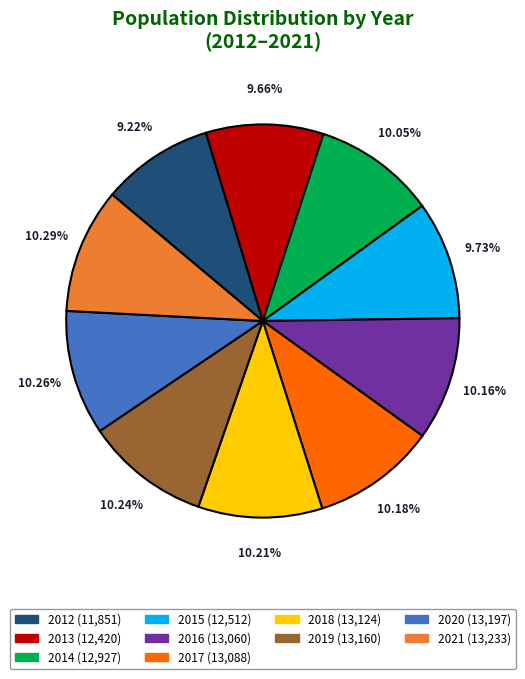

True or false: 2017 accounts for 10% of the total.

True